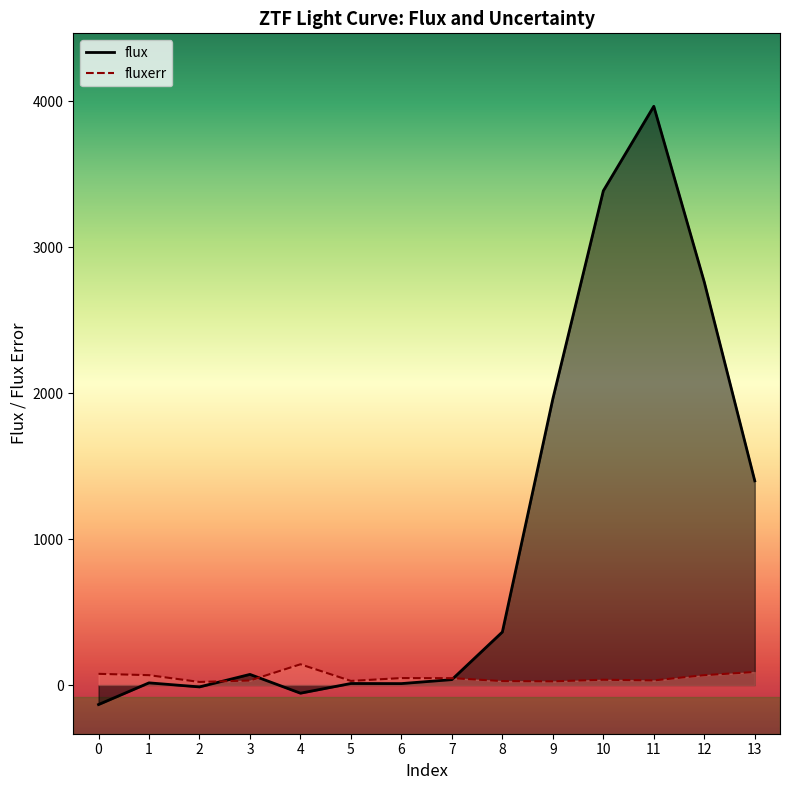

The fluxerr series shows 45.3 at 11. True or false?

False